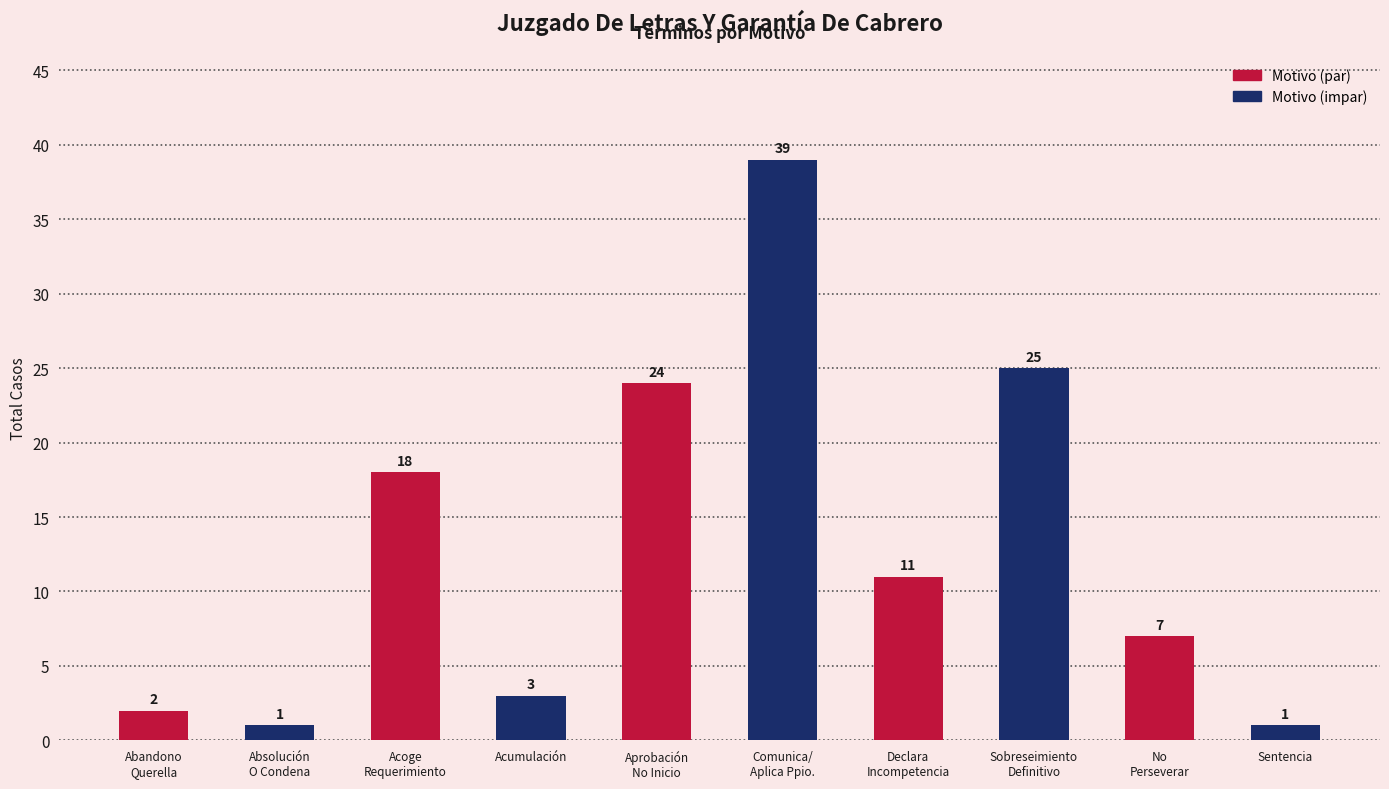

What is the ratio of the value at No
Perseverar to the value at Aprobación
No Inicio?

0.3